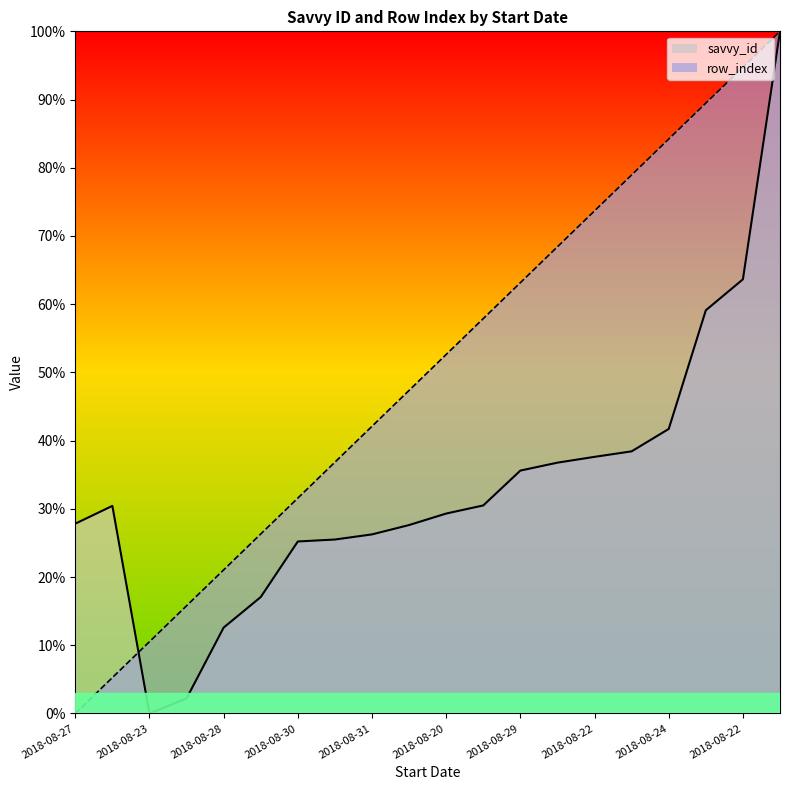

The row_index series shows 17.2 at 2018-08-28. True or false?

False